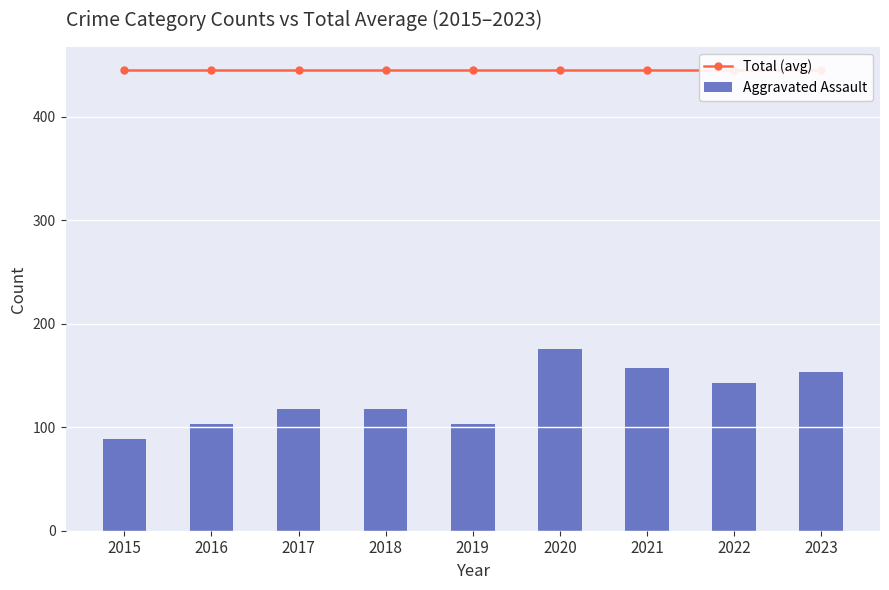

Count the number of data series in this chart.

2